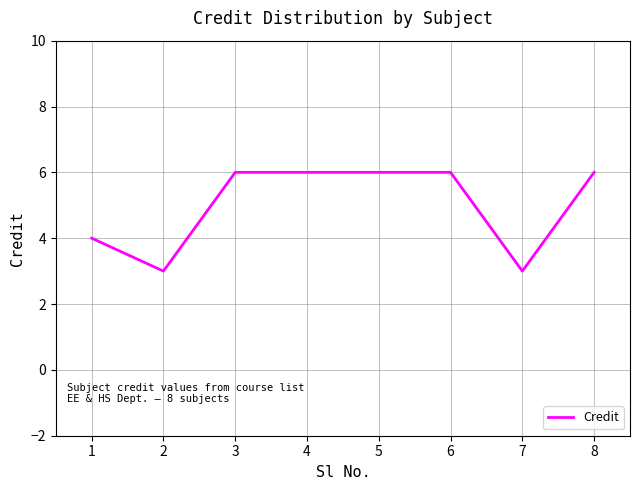

What is the greatest value displayed?

6